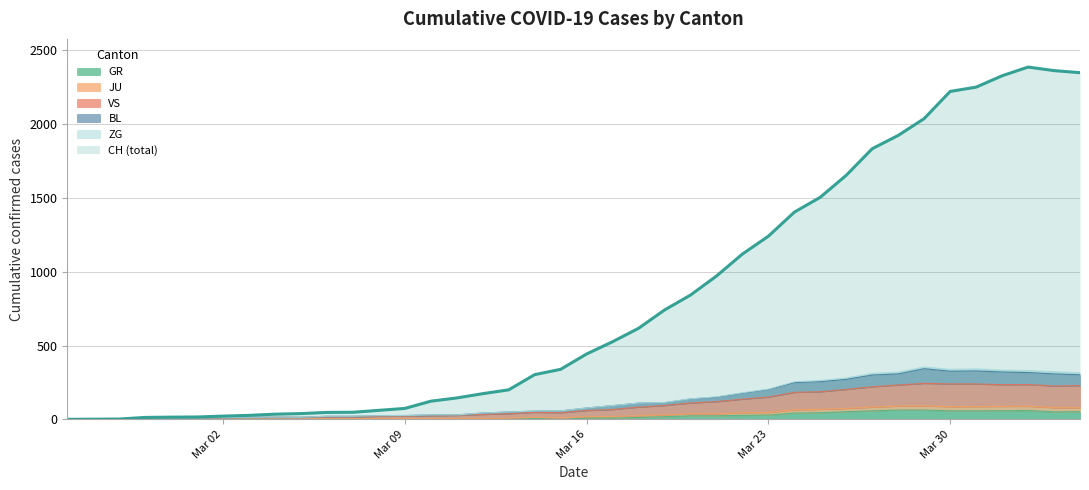

What is the highest value of the CH (total) series?

2387